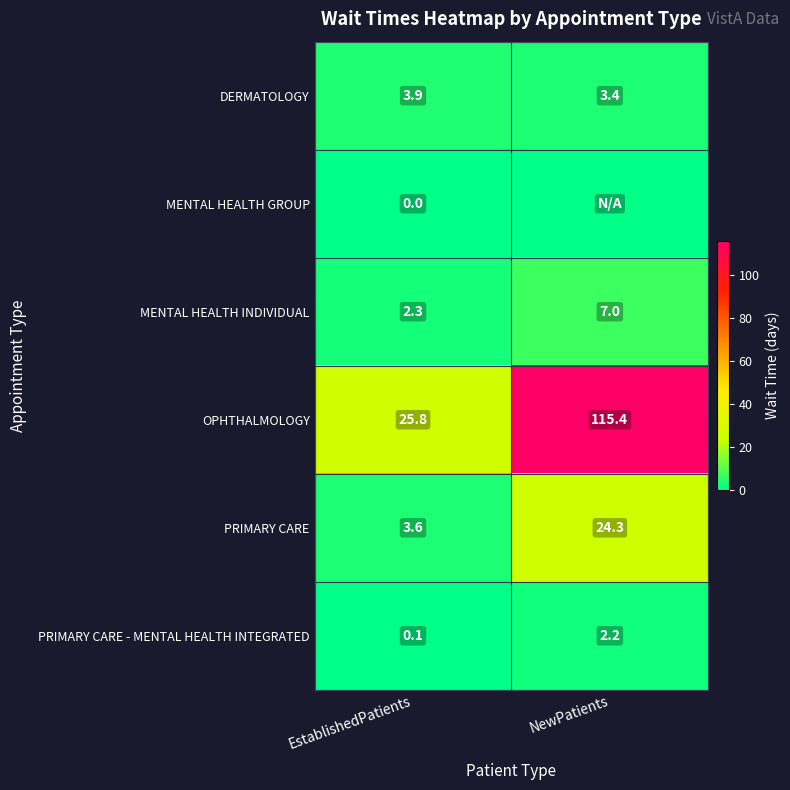

Which label corresponds to the largest value in the chart?

NewPatients